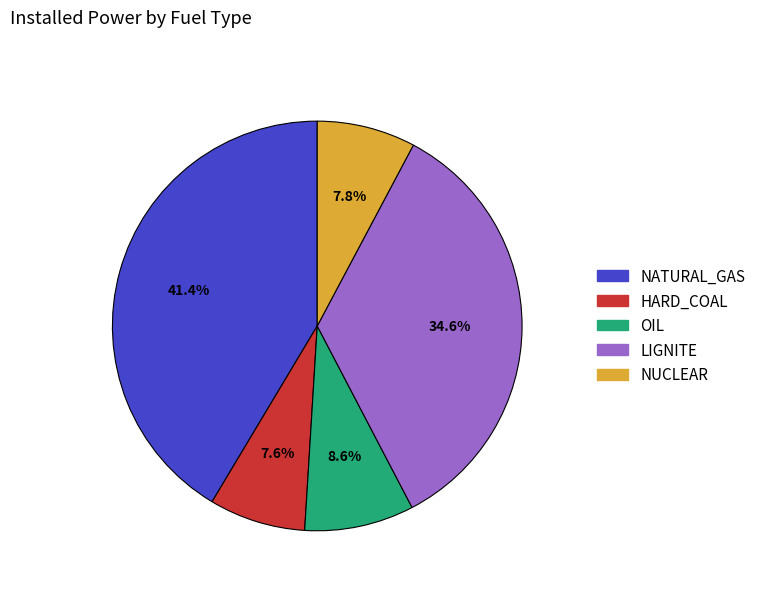

Combined, do HARD_COAL and LIGNITE account for over 50%?

No